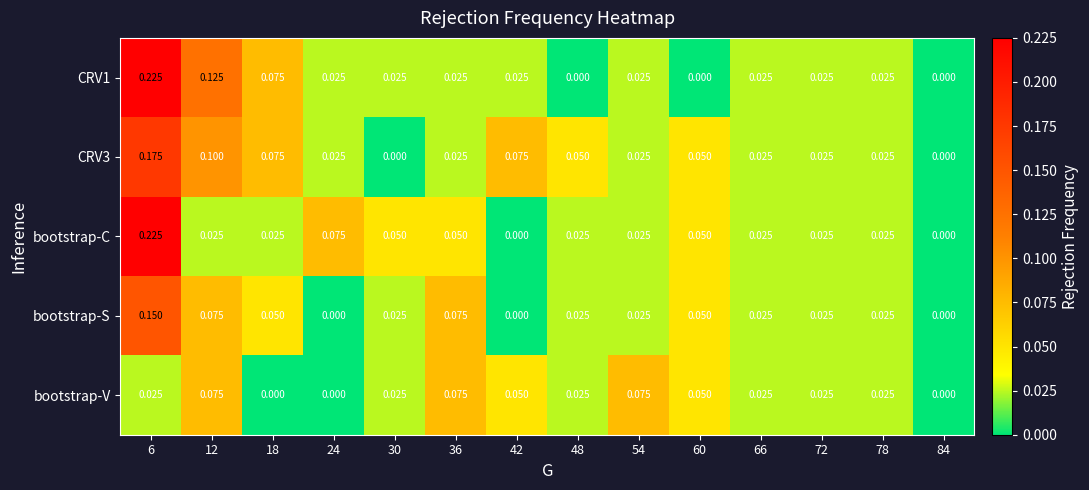

Is the value of bootstrap-S at 30 greater than the value of bootstrap-C at 84?

Yes